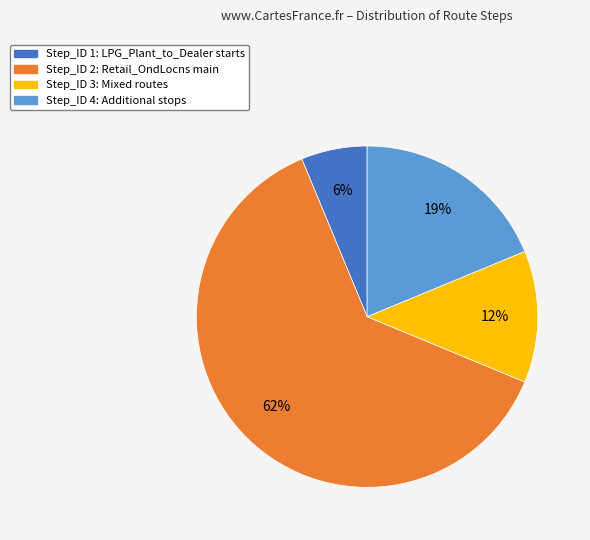

Approximately how many times larger is the value at Step_ID 3 compared to Step_ID 2?

0.2